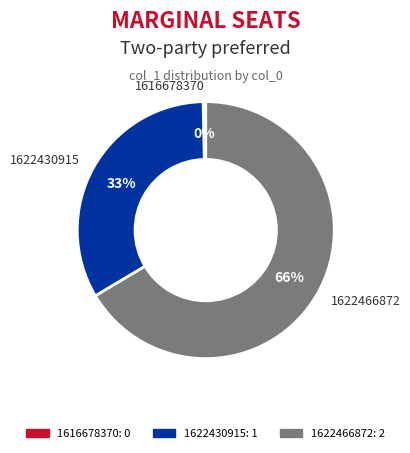

Between 1622466872 and 1616678370, which is larger?

1622466872